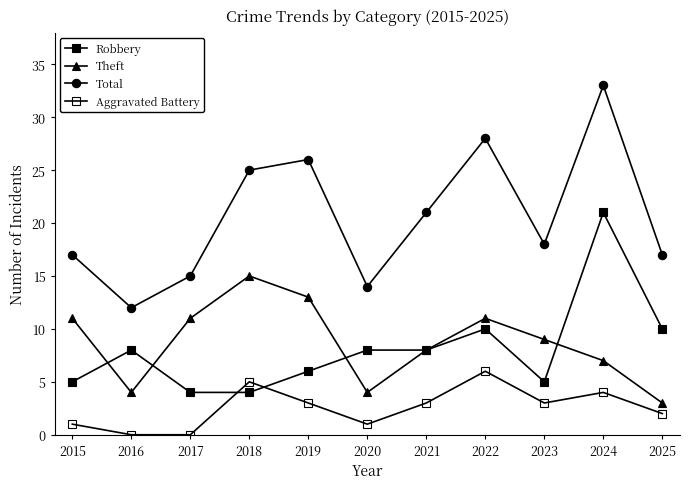

Read the Theft value at 2015.

11